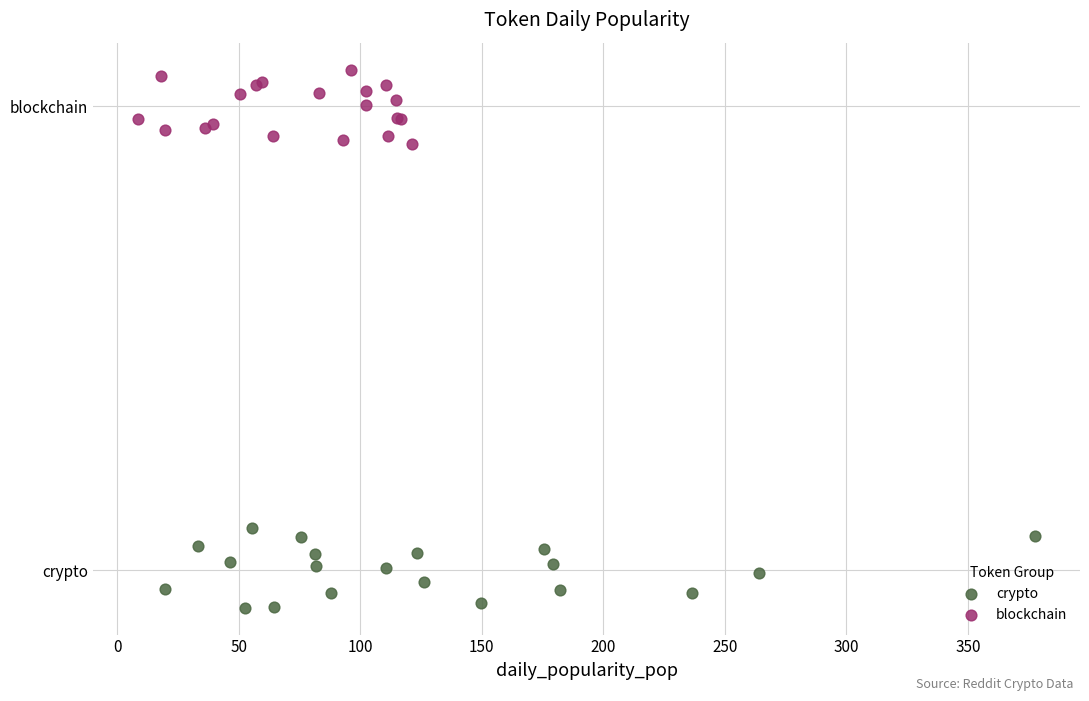

Which series contains the highest Y value?

blockchain